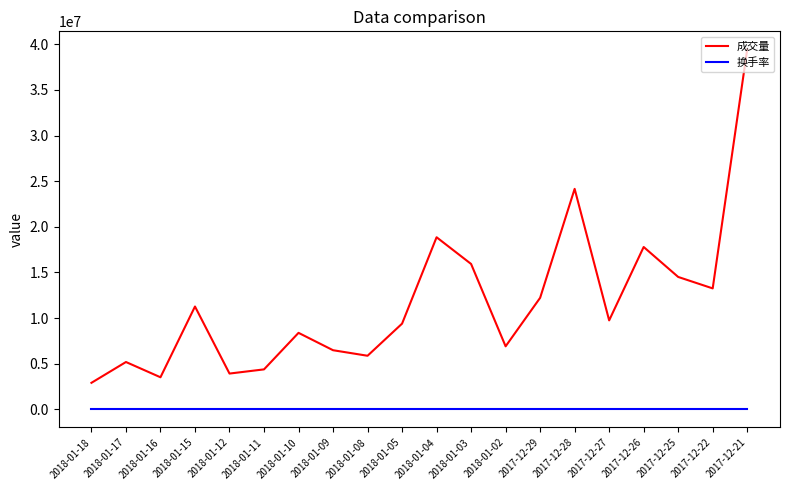

Which series has the widest spread of values?

成交量